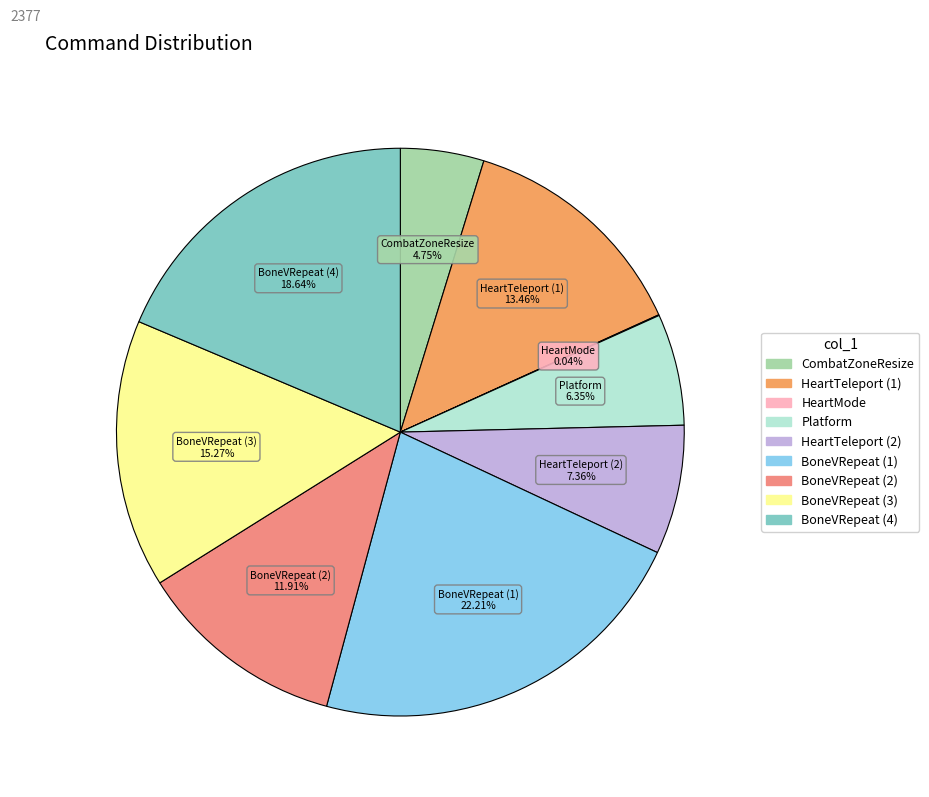

Is there a majority slice in this chart?

No